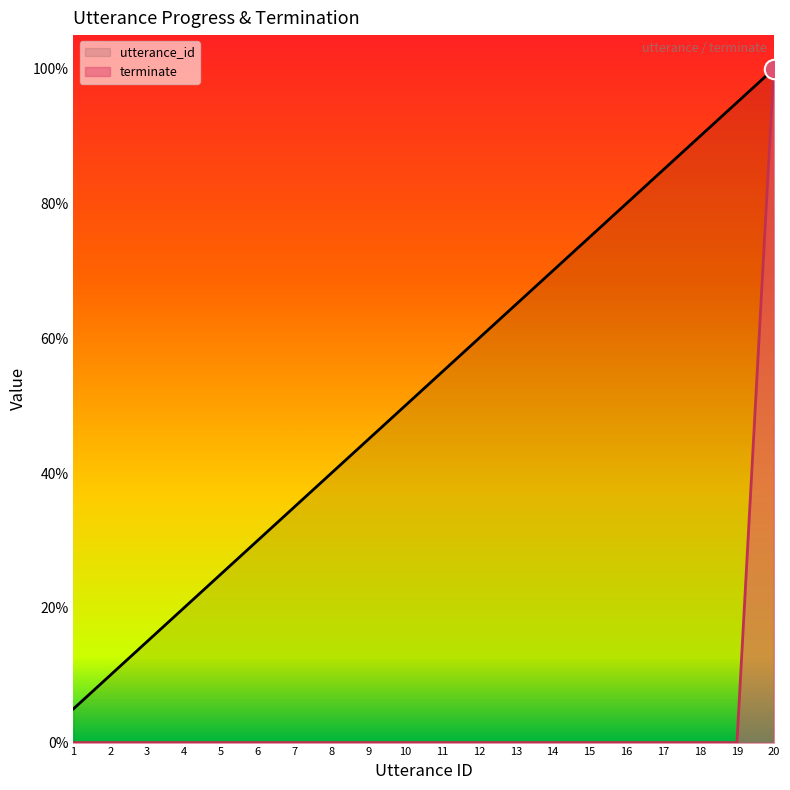

How many data points in utterance_id are above 55?

10